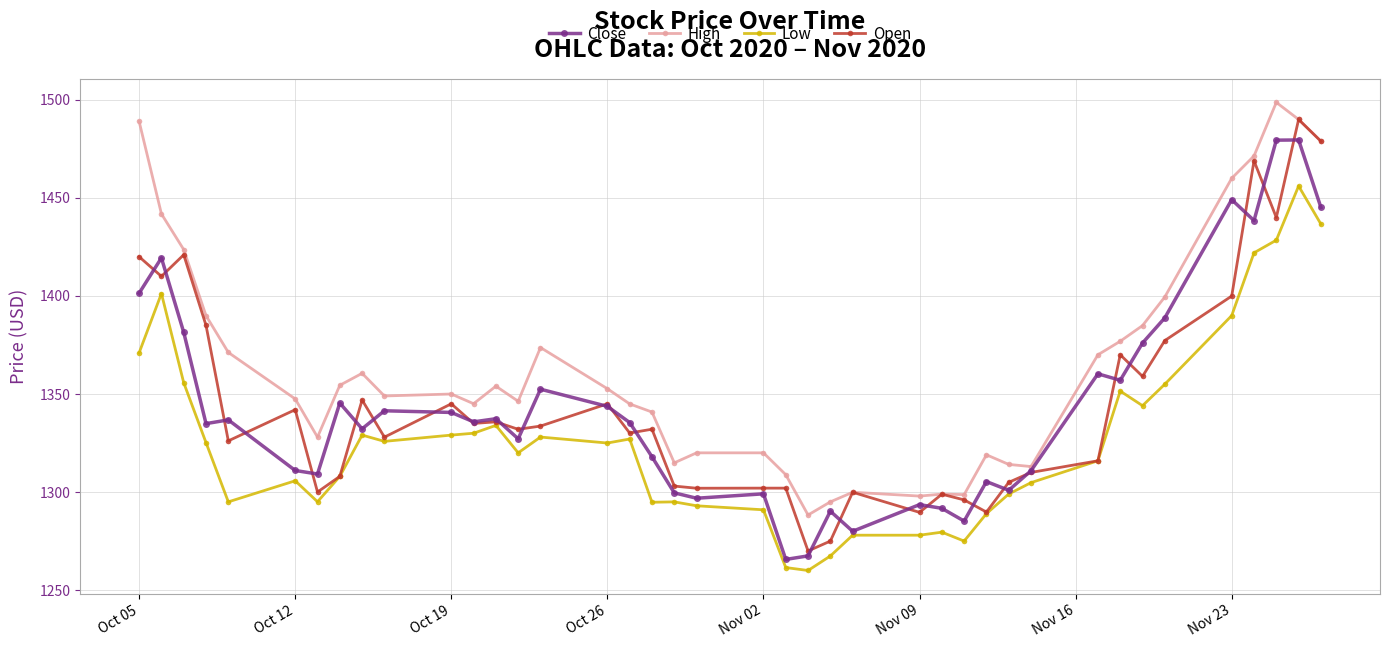

What is the highest value of the High series?

1498.7